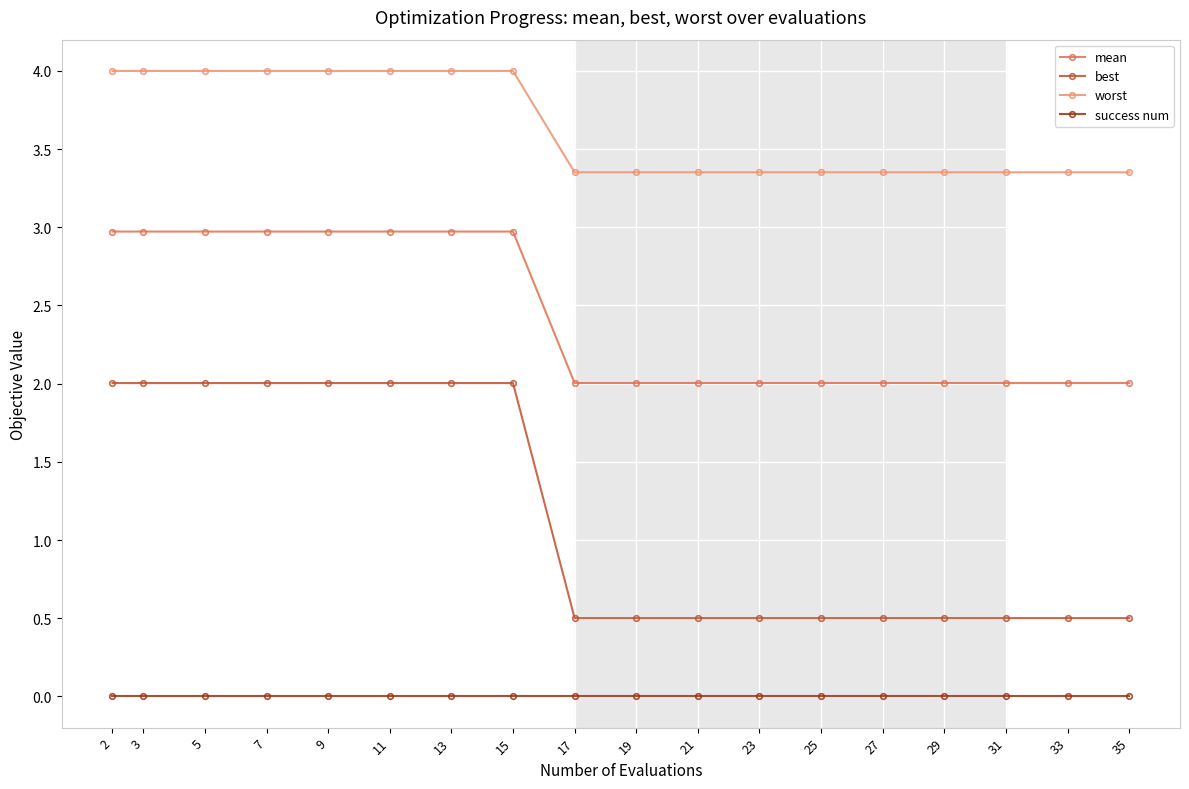

True or false: success num and worst intersect in this chart.

False